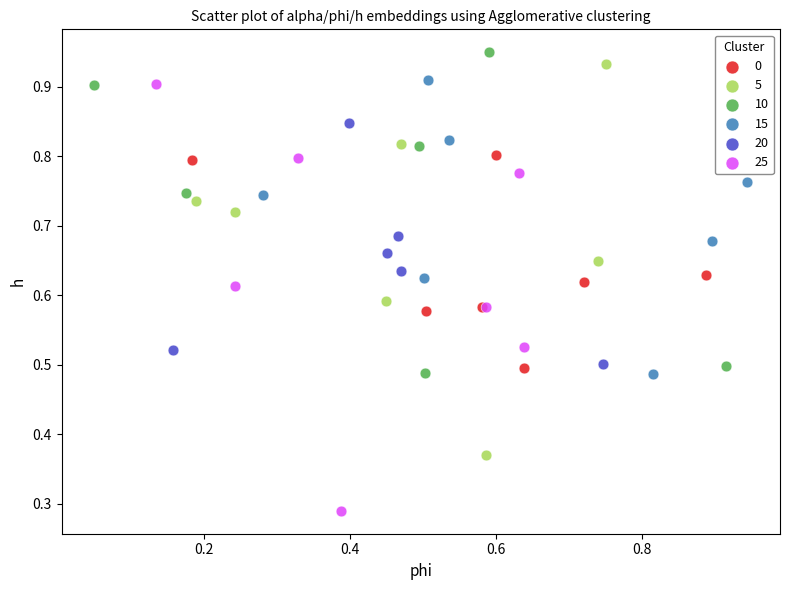

Which series contains the lowest Y value?

25